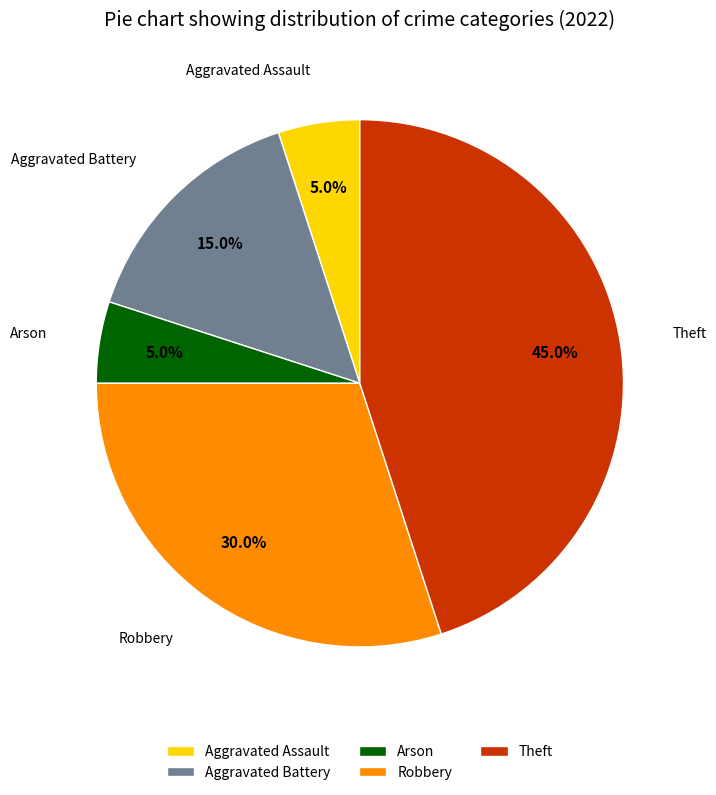

How many segments does this pie chart have?

5